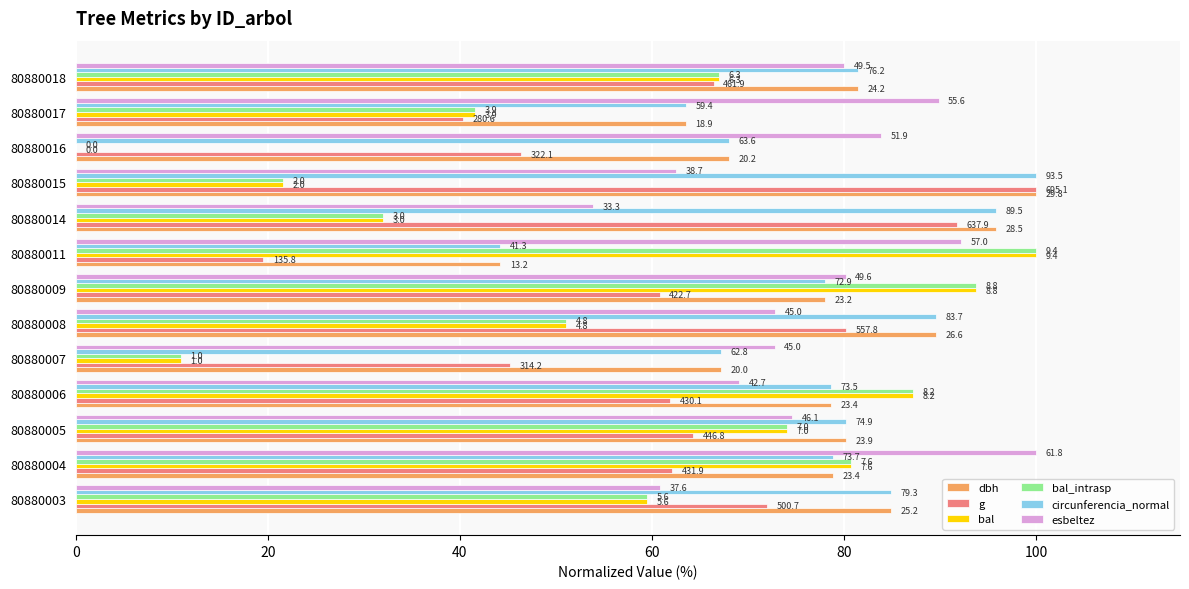

What are all the series names shown in the legend?

dbh, g, bal, bal_intrasp, circunferencia_normal, esbeltez